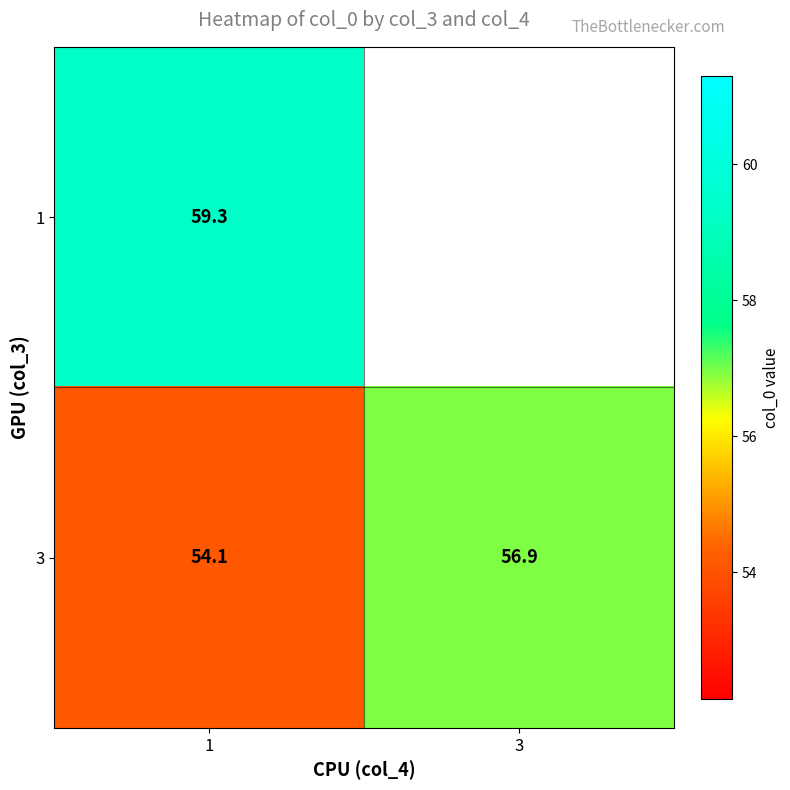

What is the difference between the maximum and minimum values in the 3 series?

2.8